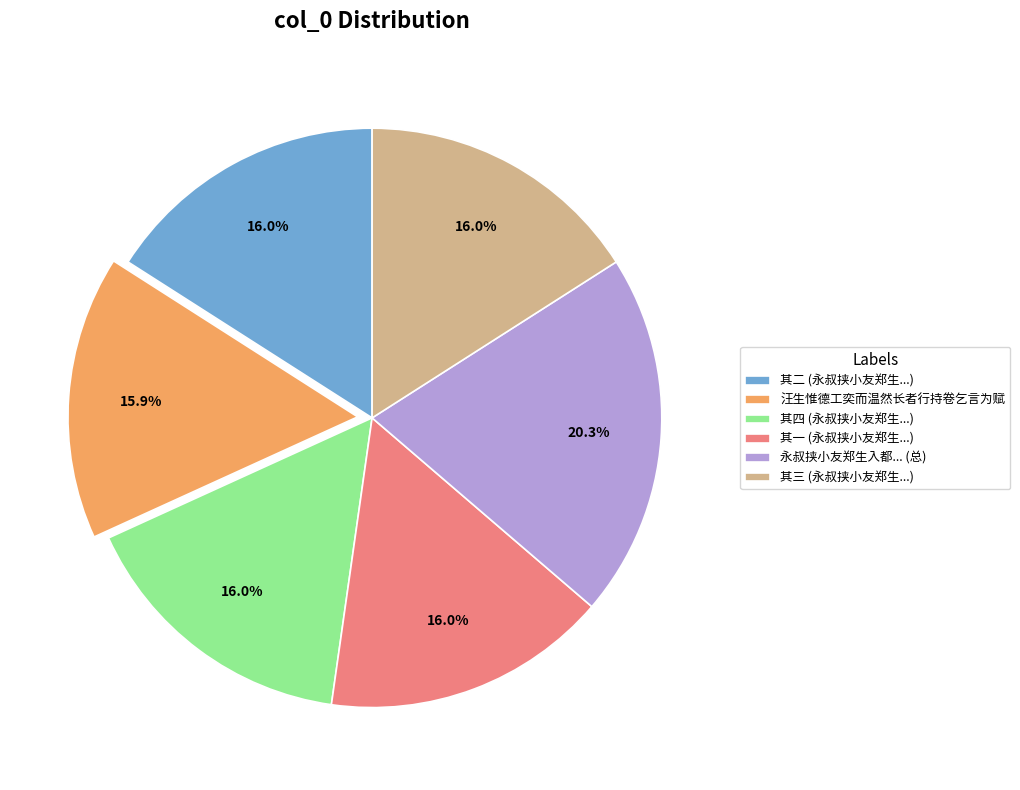

What is the ratio of the value at 其一 (永叔挟小友郑生...) to the value at 其三 (永叔挟小友郑生...)?

1.0